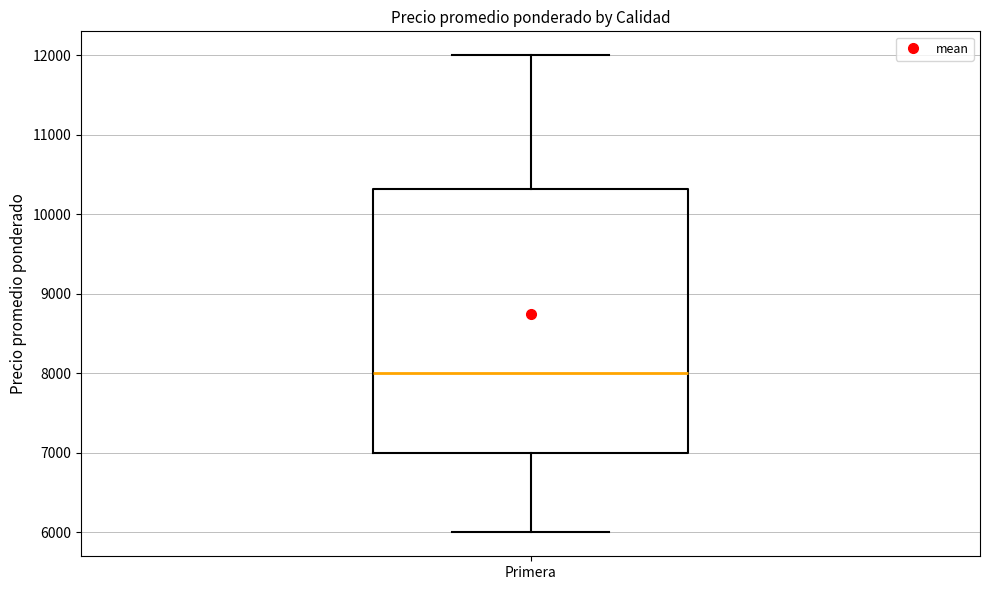

Read this box plot against the y-axis: the position of the median line, the range covered by the box, and the ends of both whiskers. The values are not printed on the chart, so give them approximately, as read against the axis.

median 8000, box 7000 to 10300, whiskers 6000 to 12000